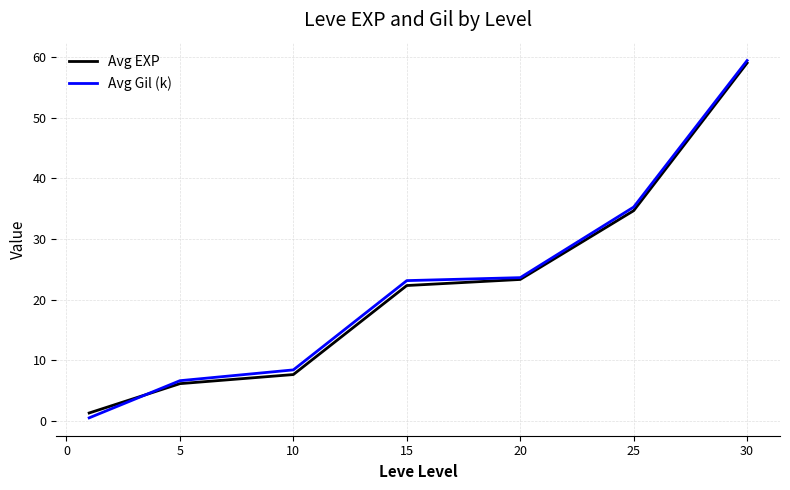

What is the maximum value shown in the chart?

59.4